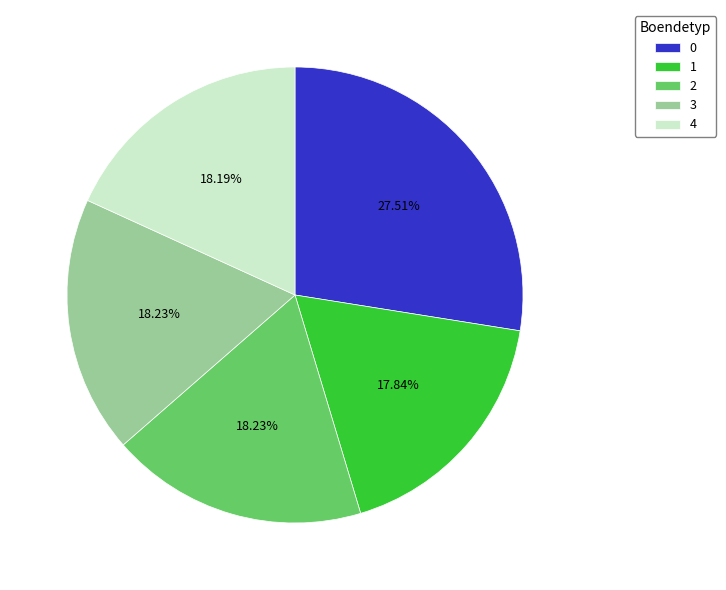

What is the total percentage of 4 and 0?

45.7%